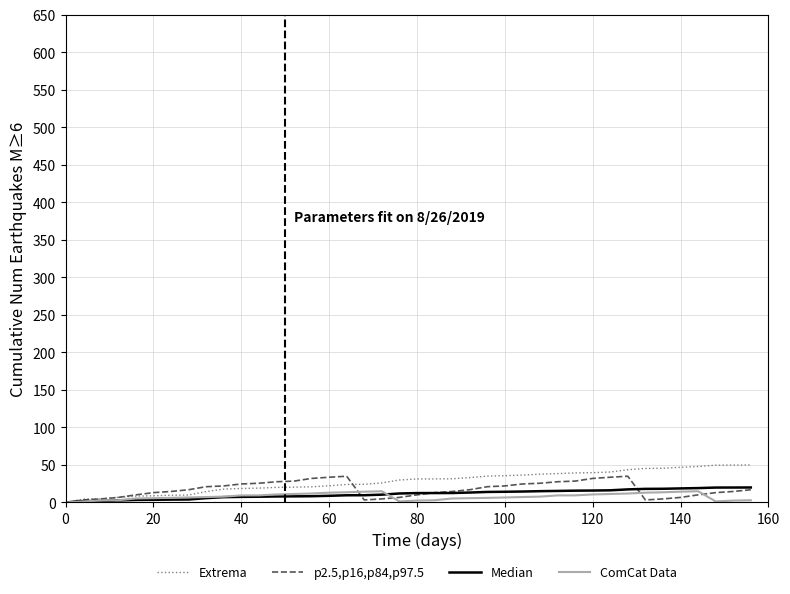

Is this an area chart (filled region under the line)?

No